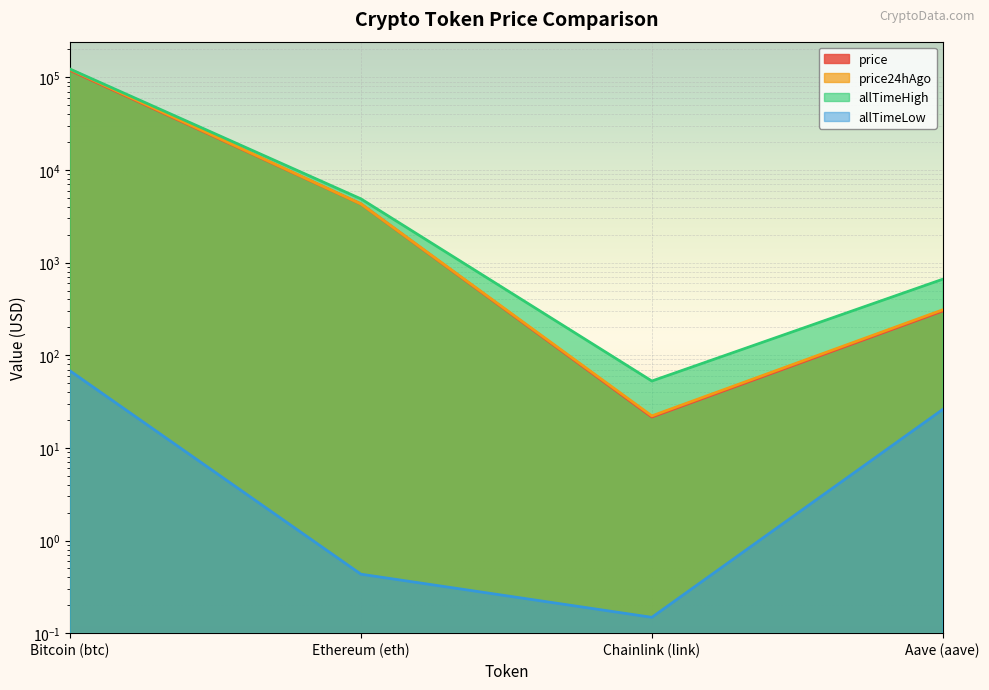

True or false: allTimeHigh and price24hAgo cross at least once.

False